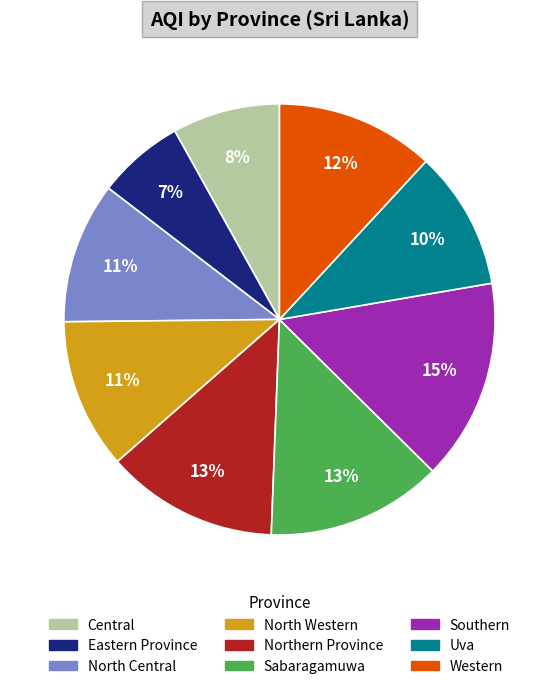

To the nearest percent, what is the average slice percentage?

11%